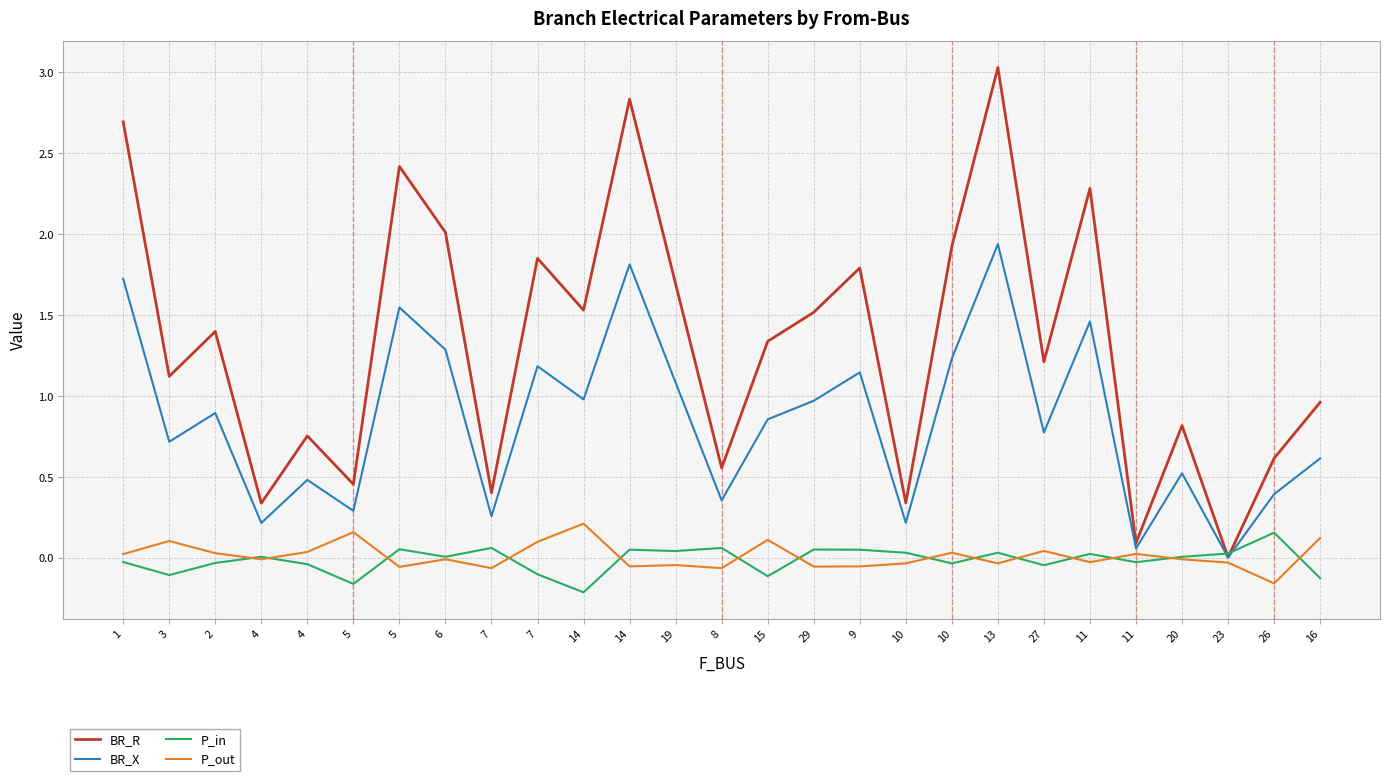

Count the number of data series in this chart.

4